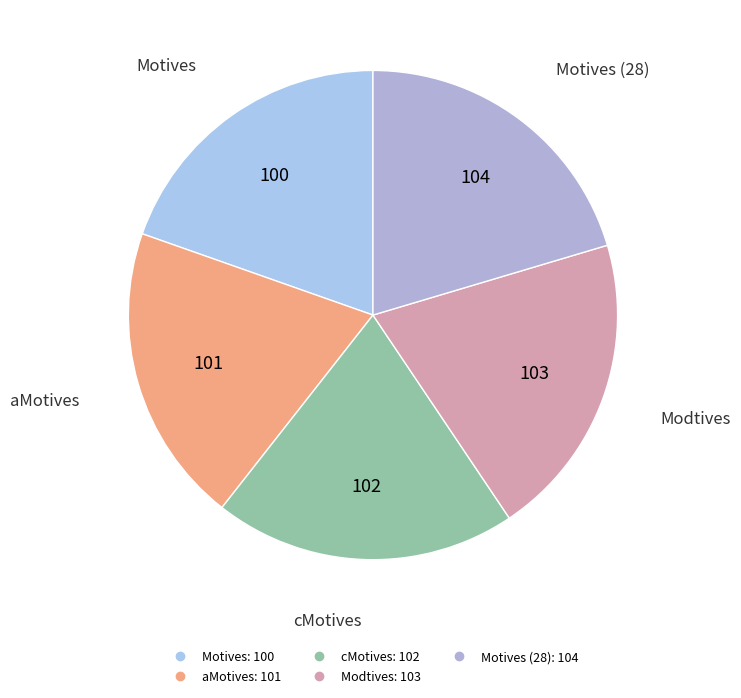

What is the smallest slice in the pie chart?

Motives